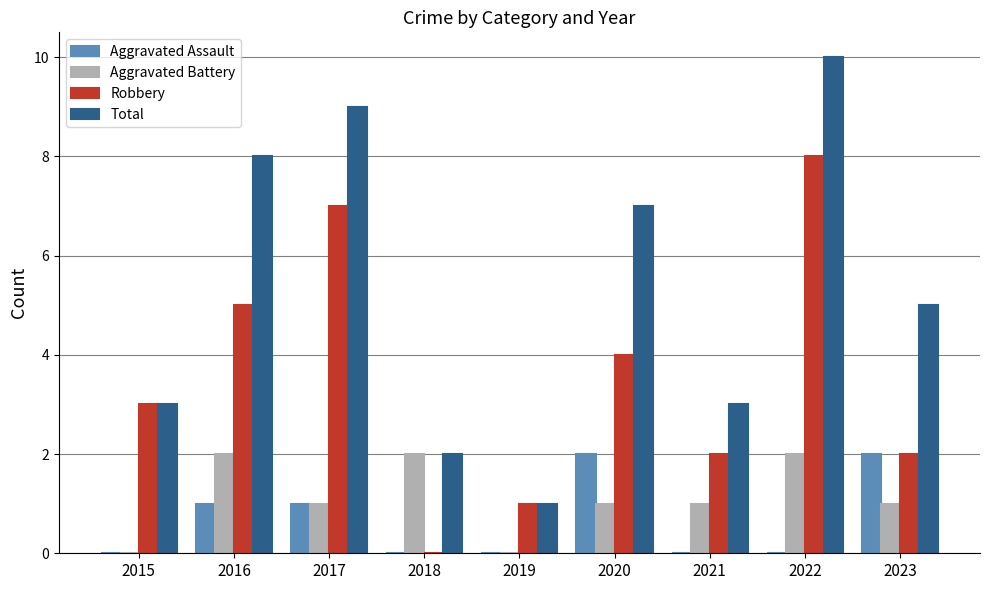

Which category has the highest value in the Robbery series?

2022